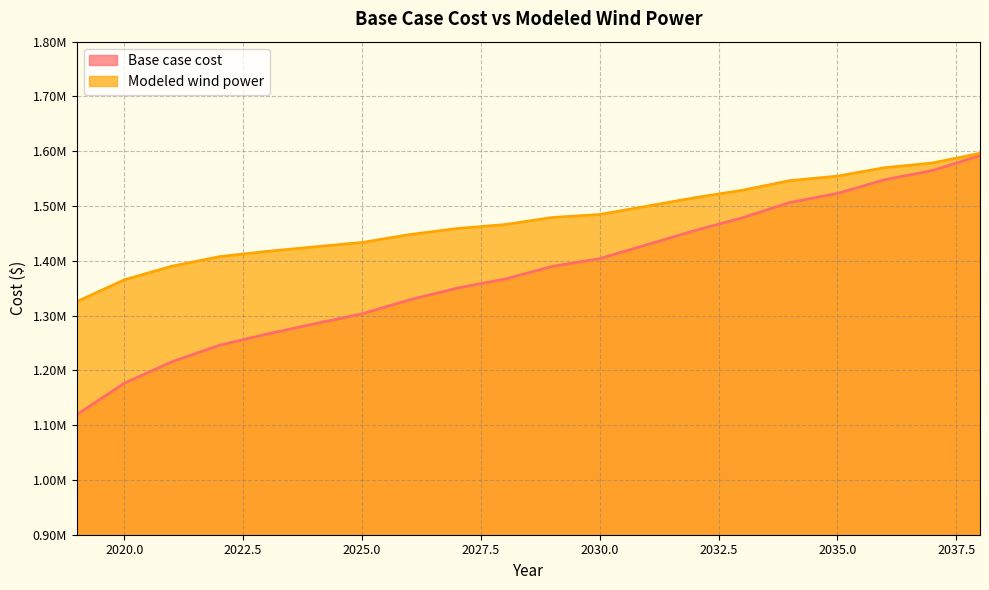

Does the chart display data point markers on the line(s)?

No